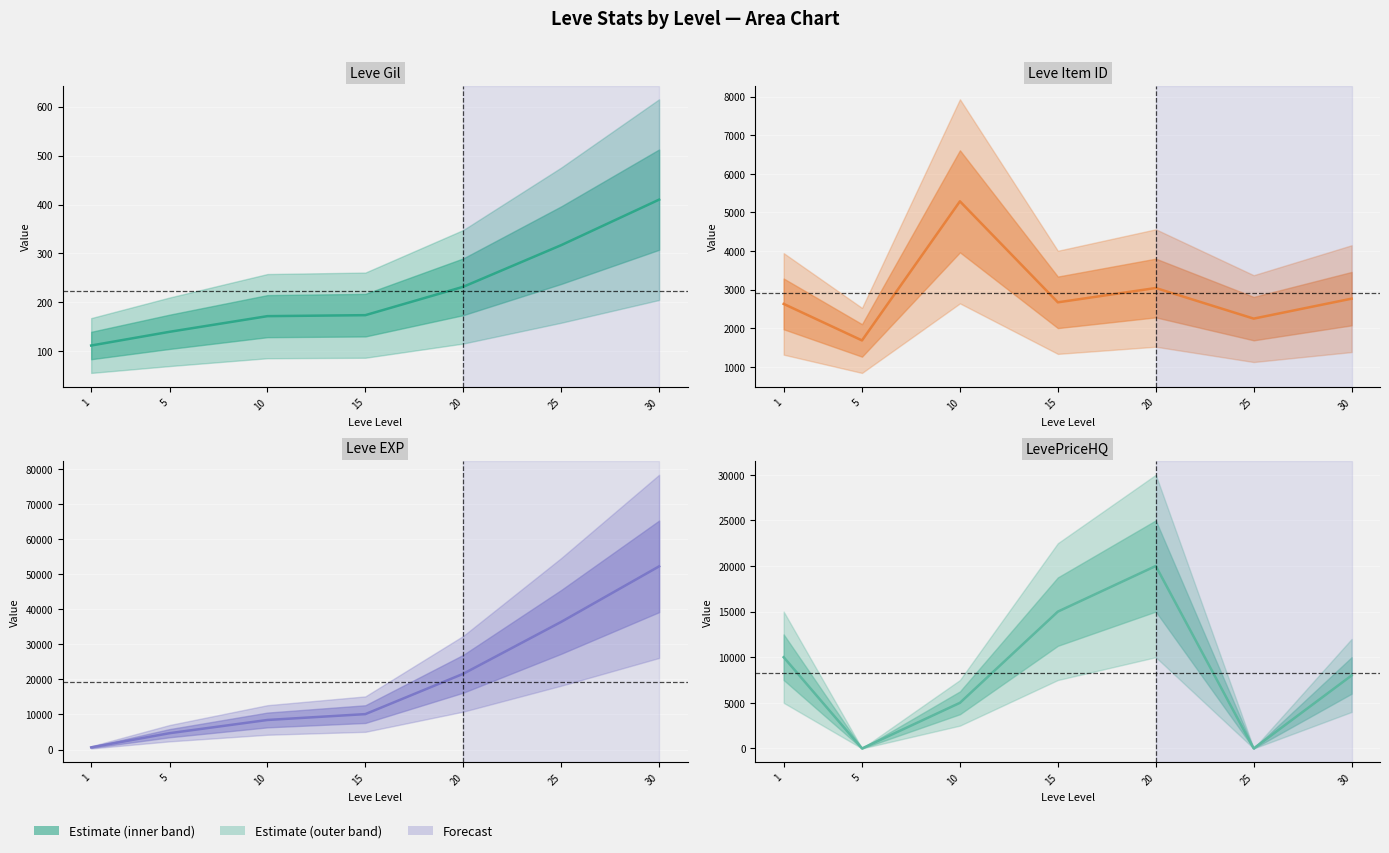

The value of Leve Gil at 1 is 112. True or false?

True